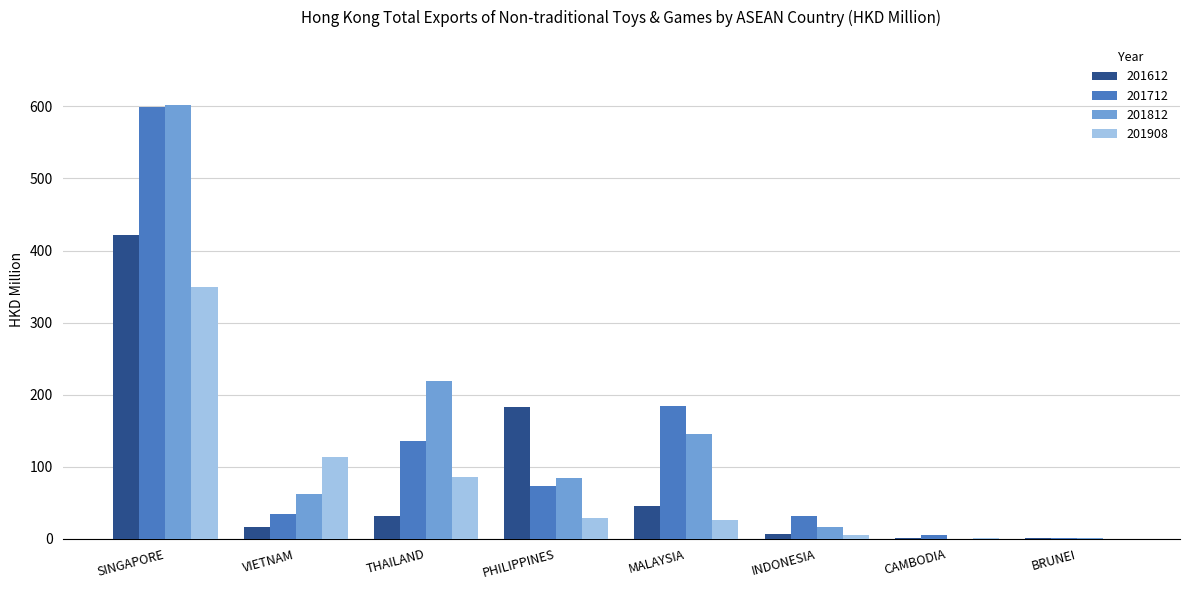

What is the sum of the 201908 values at THAILAND and MALAYSIA?

112.2